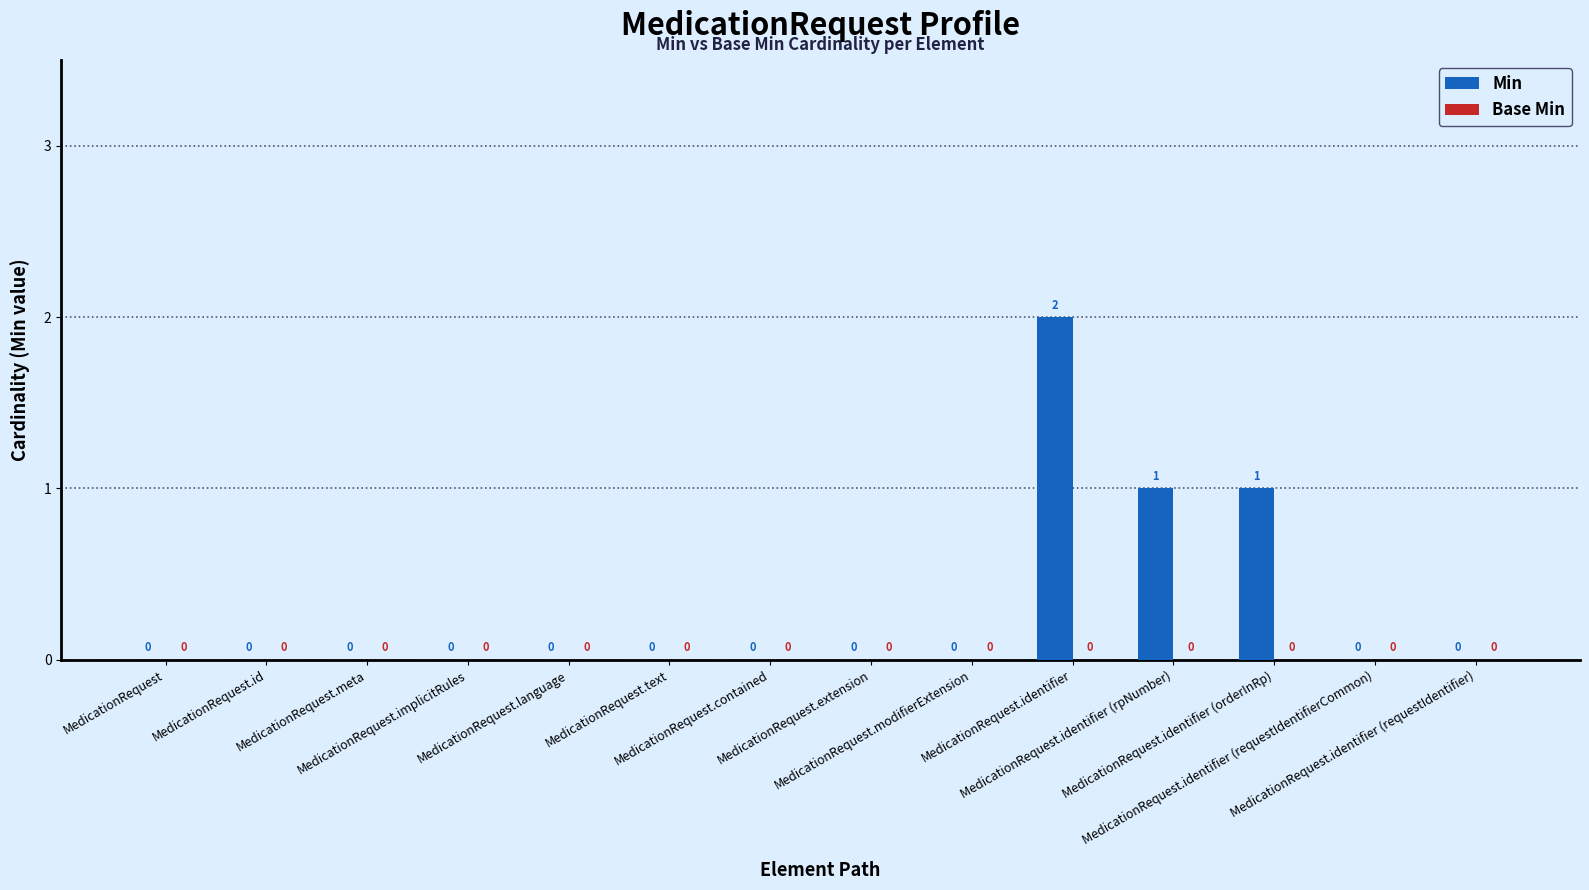

How many values are between 0 and 1?

13